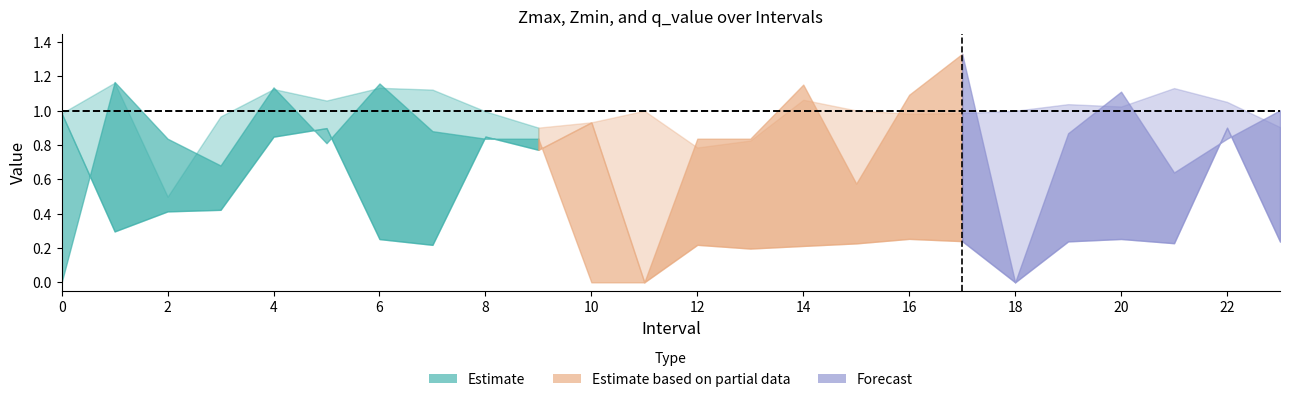

At which category is the sum across all series the highest?

4